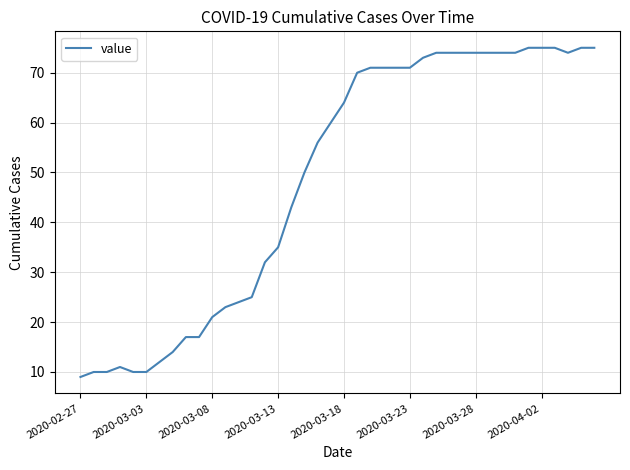

What is the greatest value displayed?

75